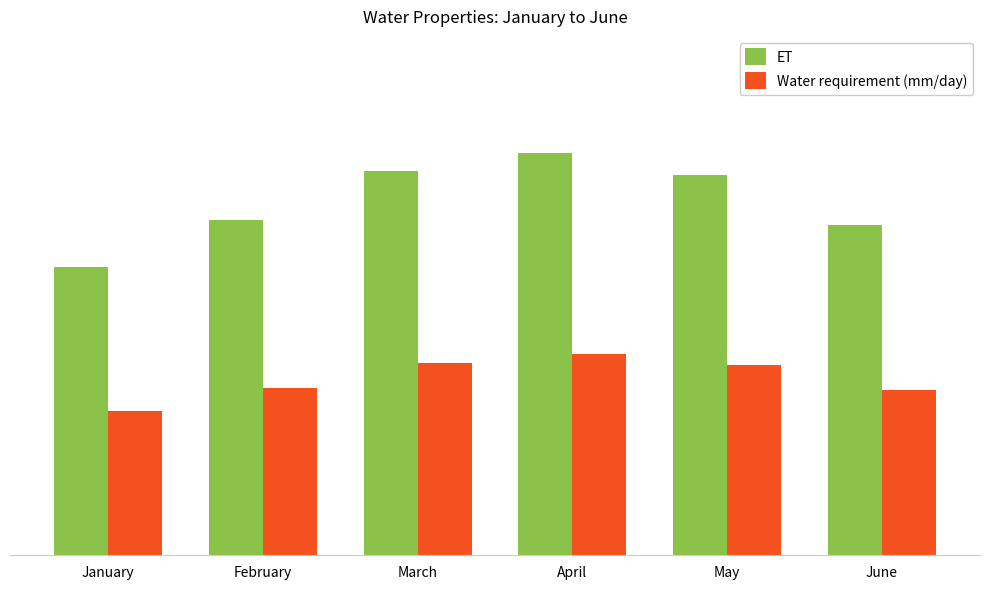

Rank the series by their average value, from highest to lowest.

ET, Water requirement (mm/day)